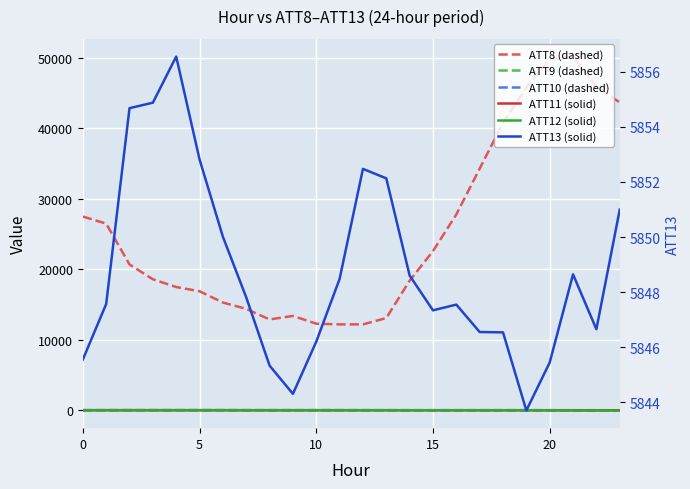

In ATT13 (solid), how many points are lower than both neighbors (excluding endpoints)?

4